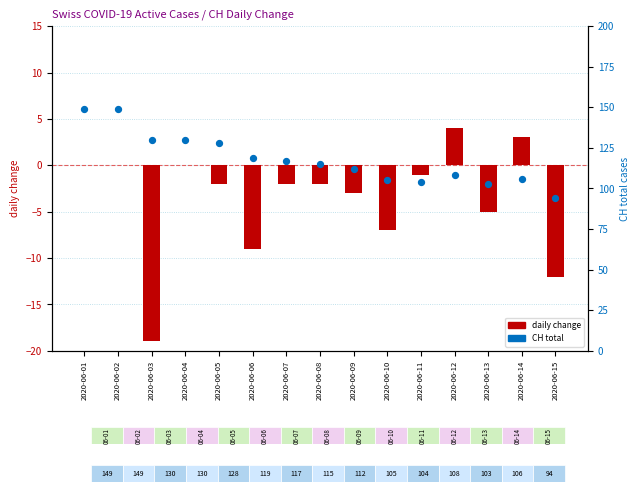

Which series has the largest total across all categories?

CH total